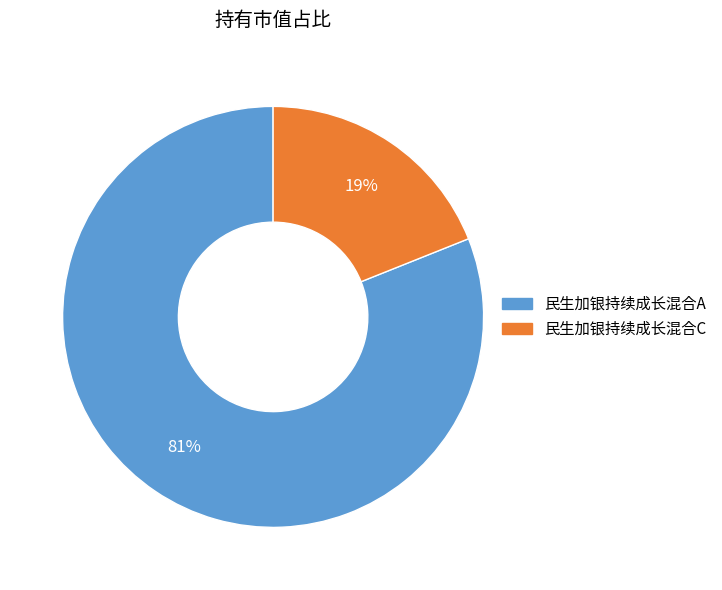

Combined, do 民生加银持续成长混合C and 民生加银持续成长混合A account for over 50%?

Yes